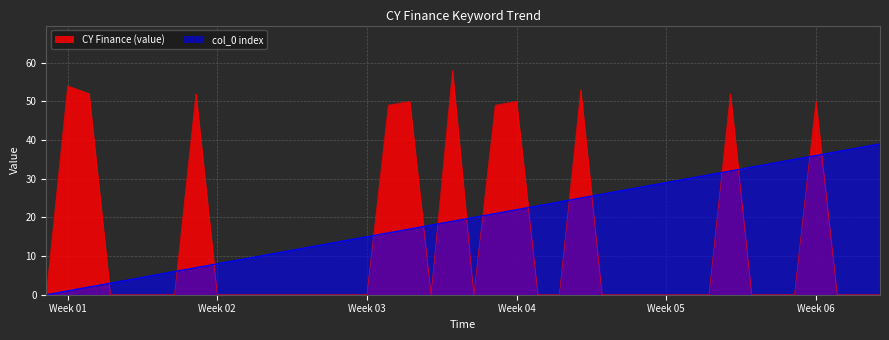

What is the maximum value shown in the chart?

58